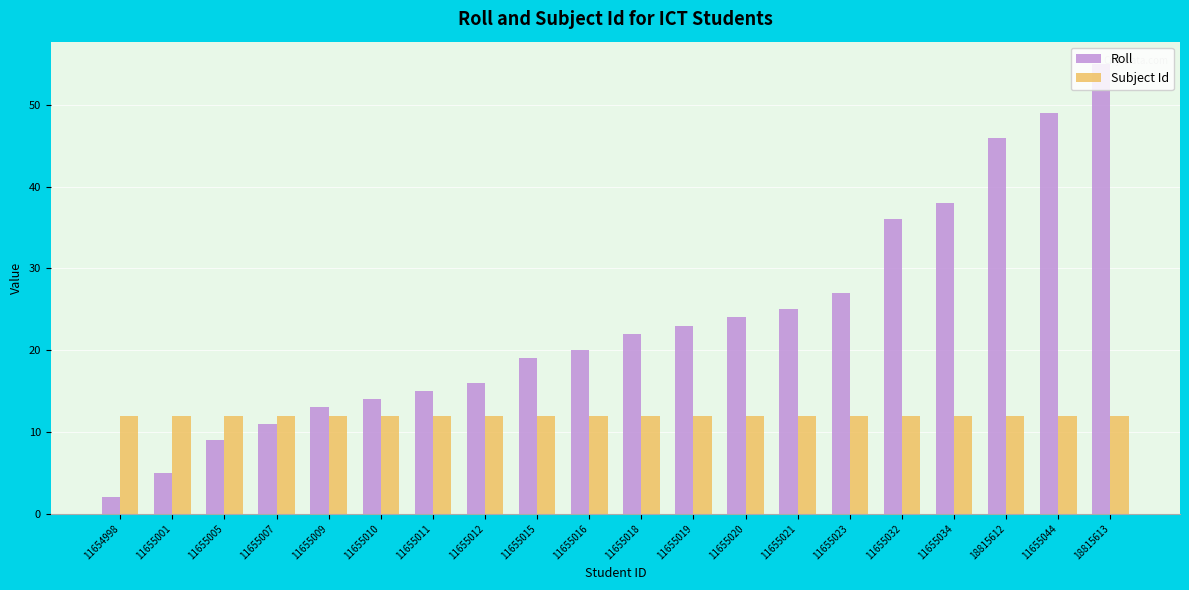

How many data points does each series have?

20